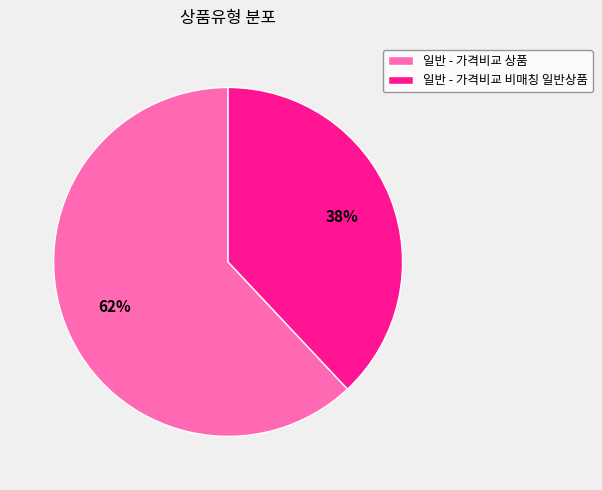

Is there a majority slice in this chart?

Yes